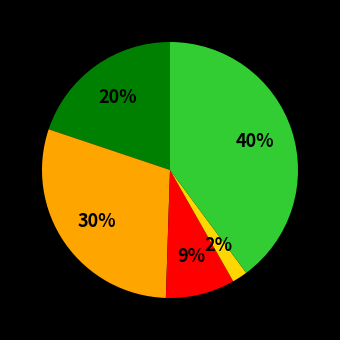

To the nearest percent, what is the average slice percentage?

20%